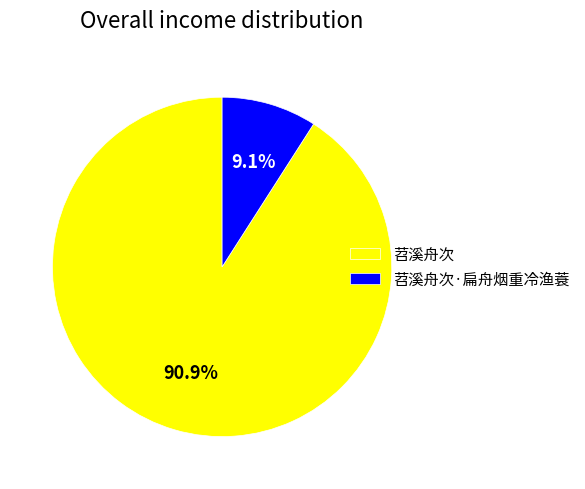

Which category has the smallest portion of the pie?

苕溪舟次·扁舟烟重冷渔蓑